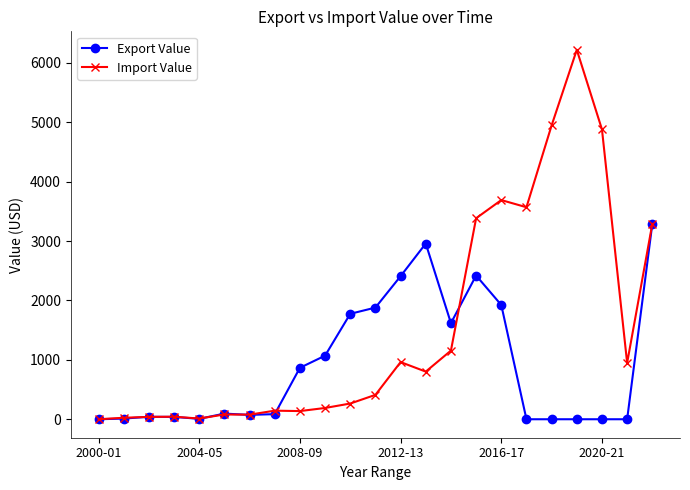

What is the greatest value displayed?

6218.1